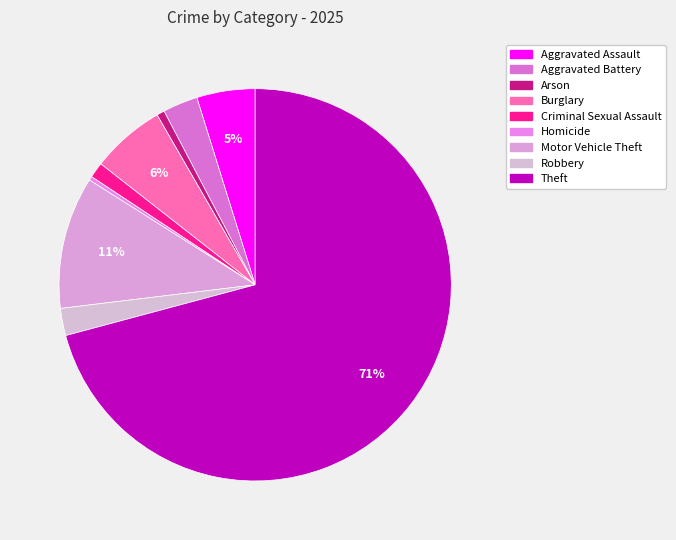

How many slices are in this pie chart?

9